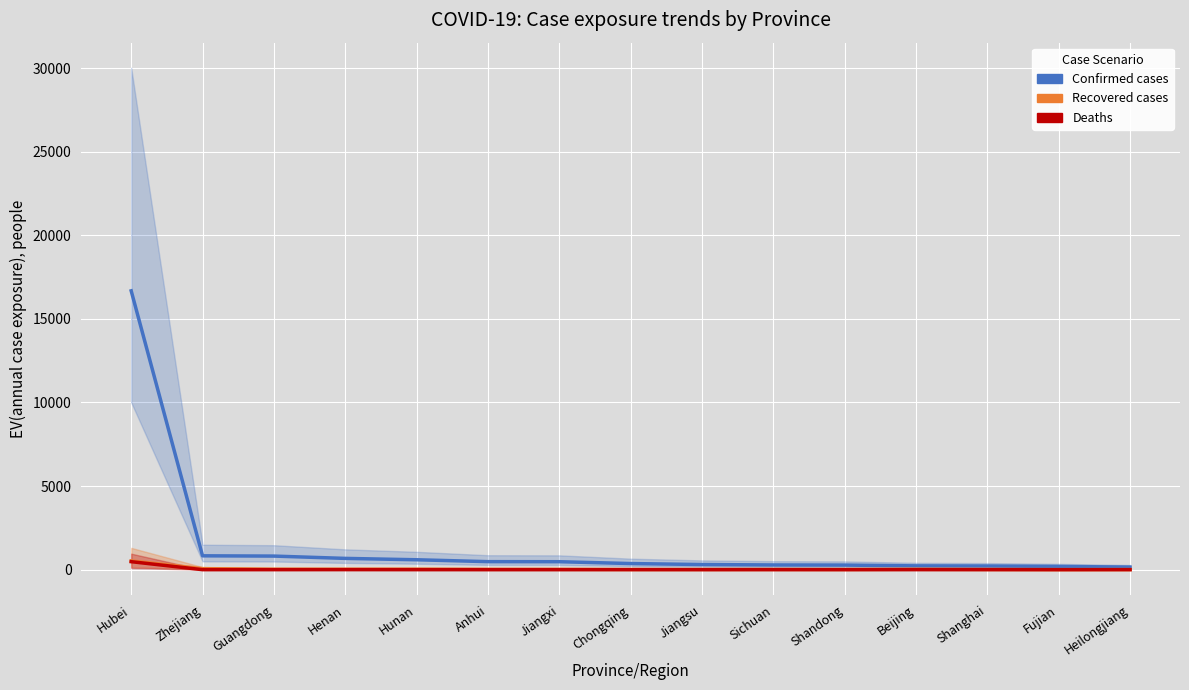

What are all the series names shown in the legend?

Confirmed, Recovered, Deaths